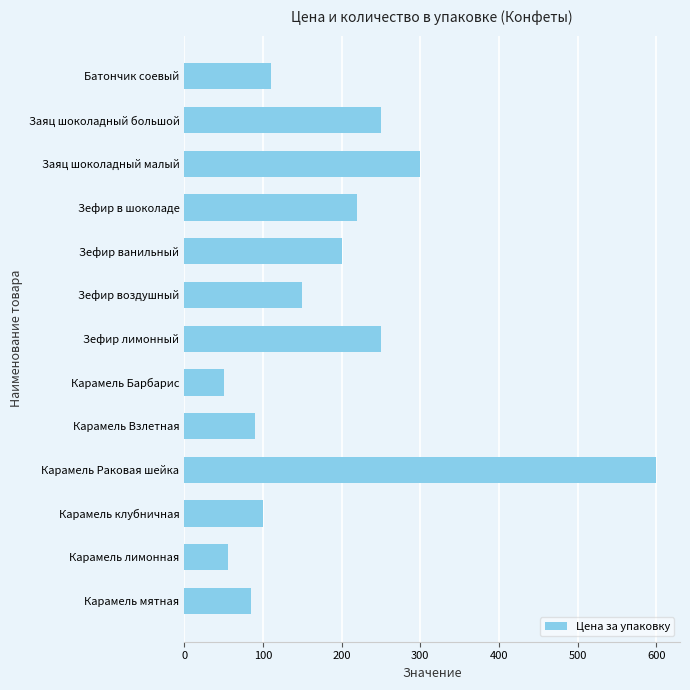

How many bars are there in total?

13